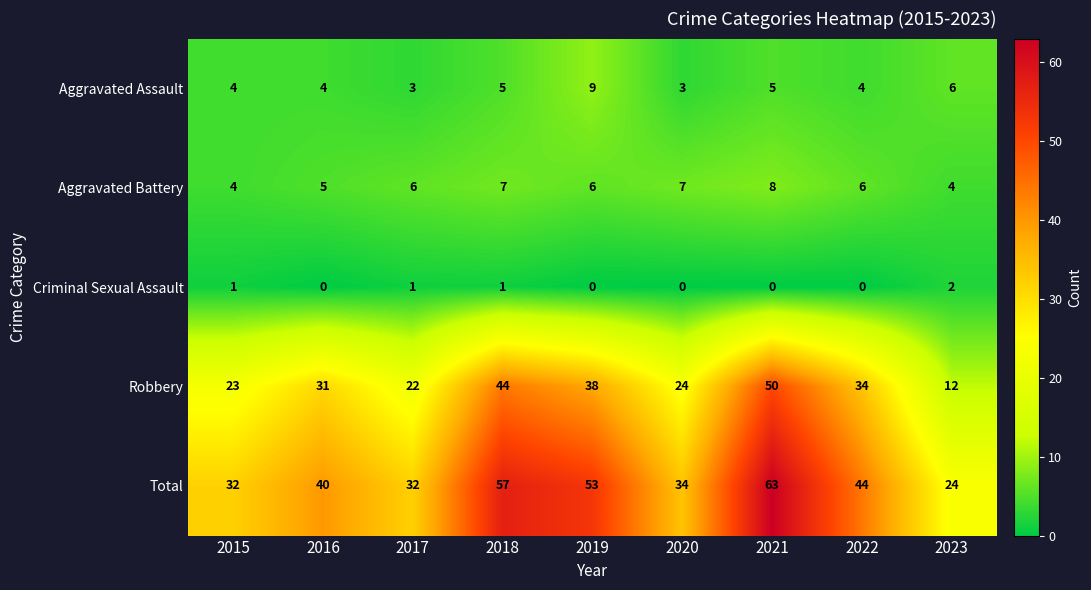

At how many categories does at least one series exceed 45?

3